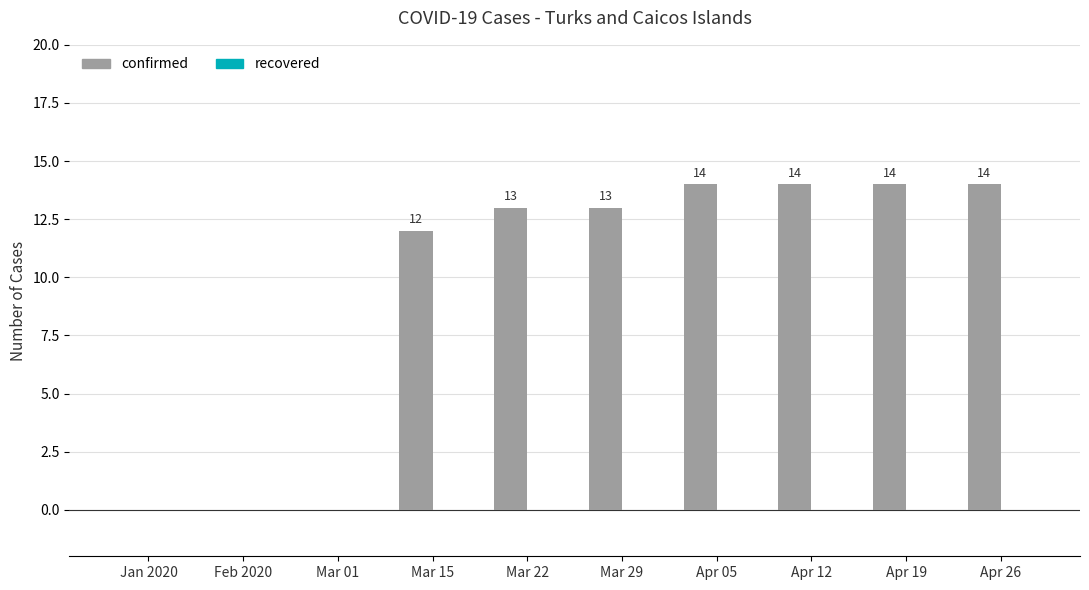

What is the sum of the values at Apr 26 and Mar 22?

27